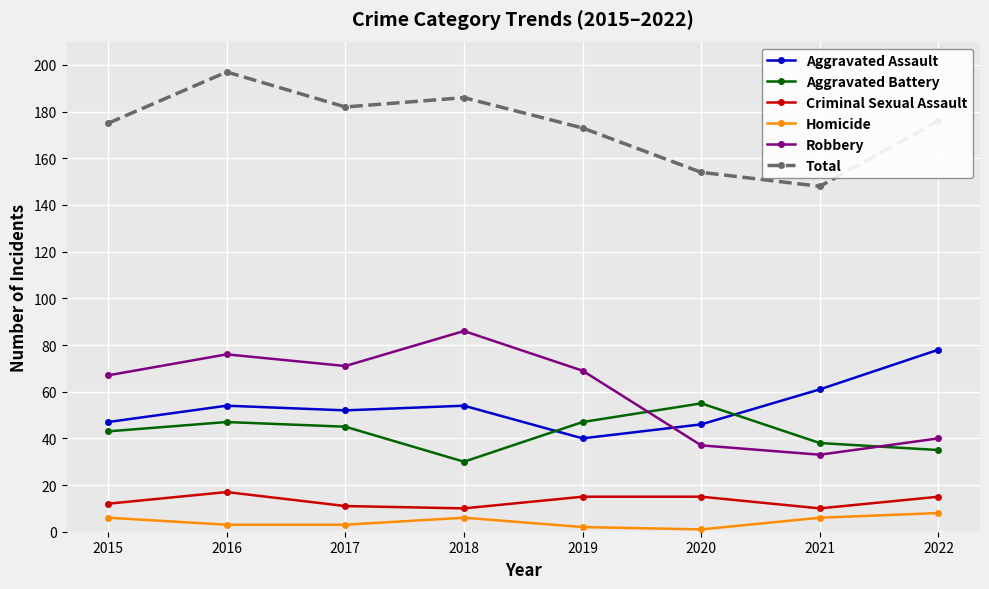

What is the sum of all Homicide values?

35